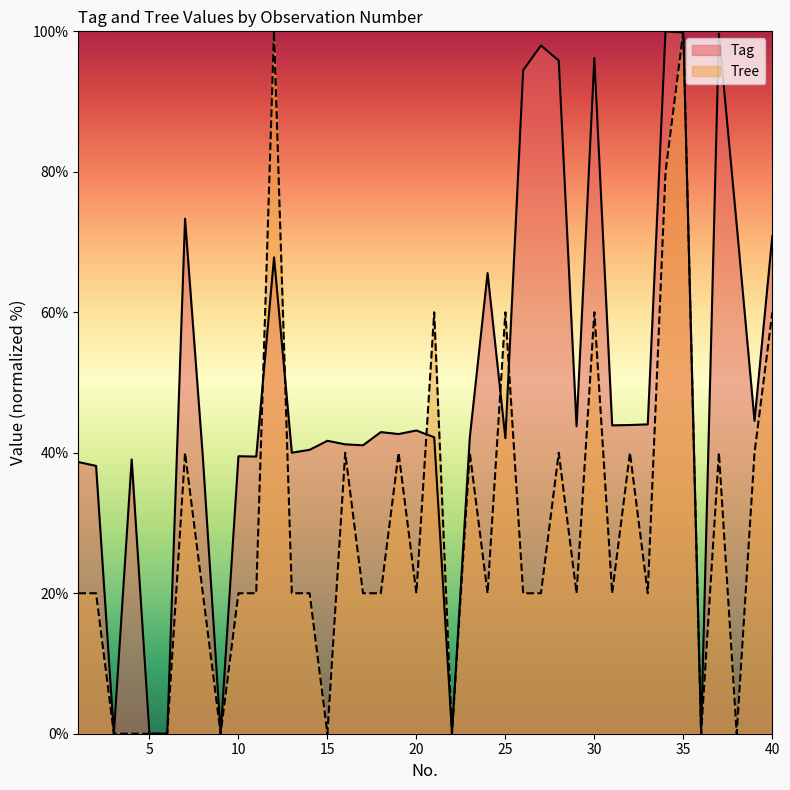

What are all the series names shown in the legend?

Tag, Tree